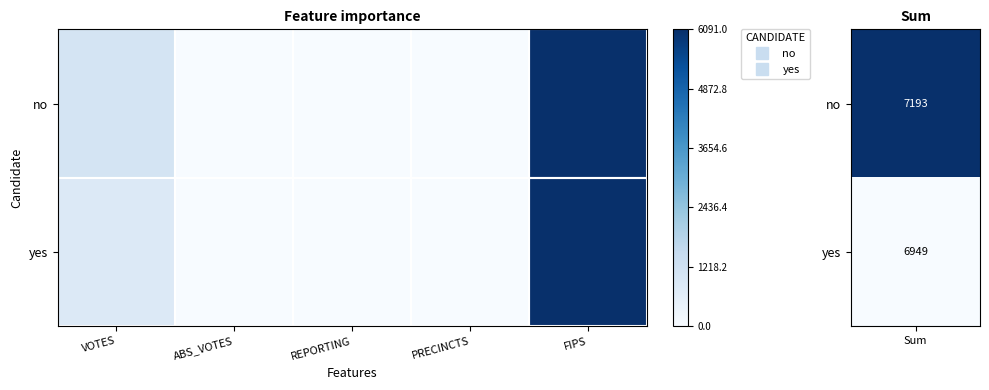

At which category does the chart reach its peak across all series?

FIPS